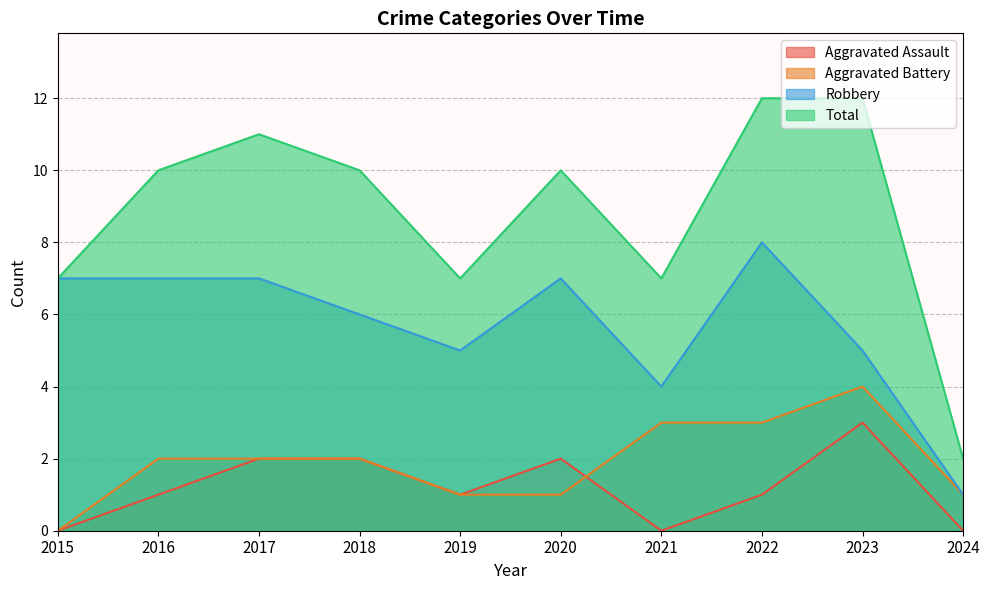

How many data points in Aggravated Assault are above 1?

4